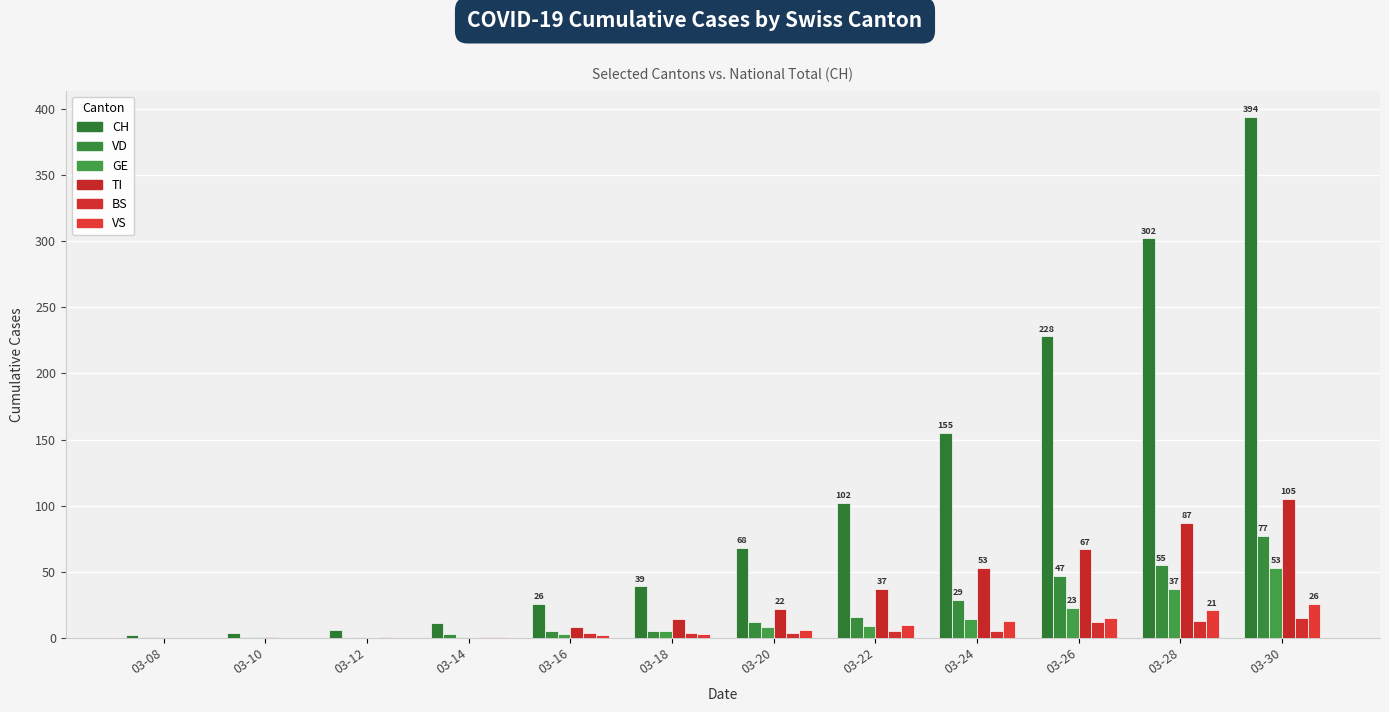

What is the approximate value of BS at 03-26?

12